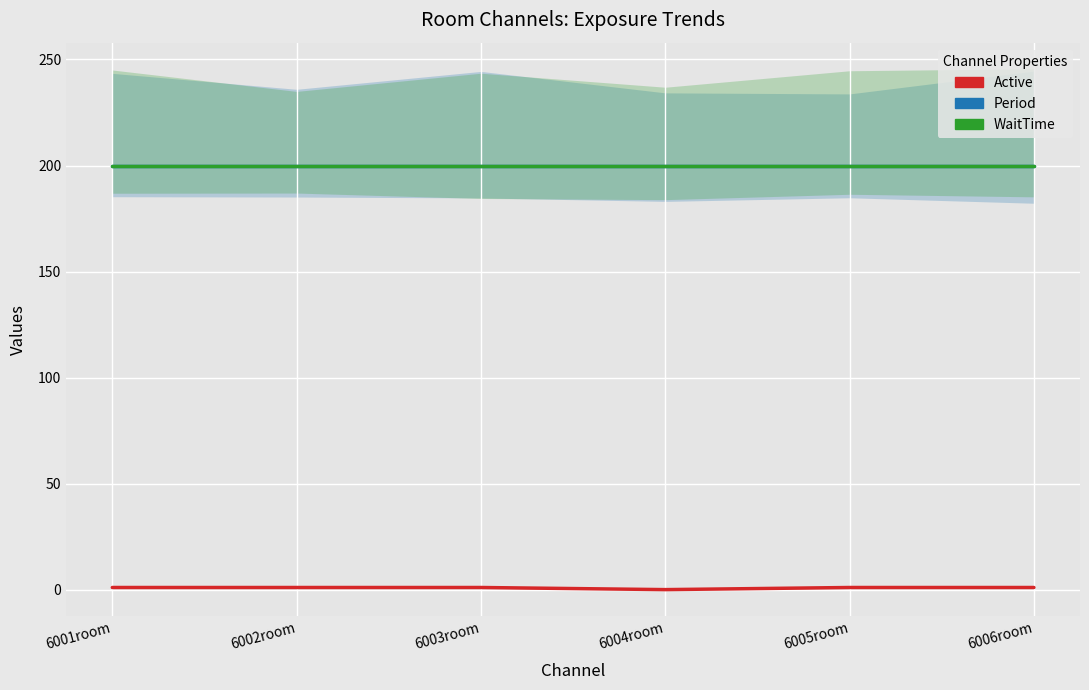

True or false: Period and WaitTime cross at least once.

False